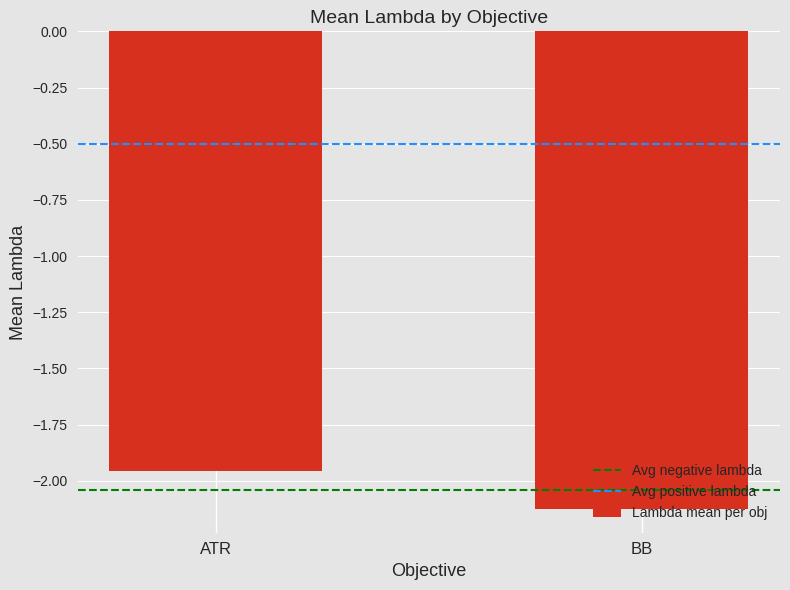

Rank the categories by value from lowest to highest.

BB, ATR